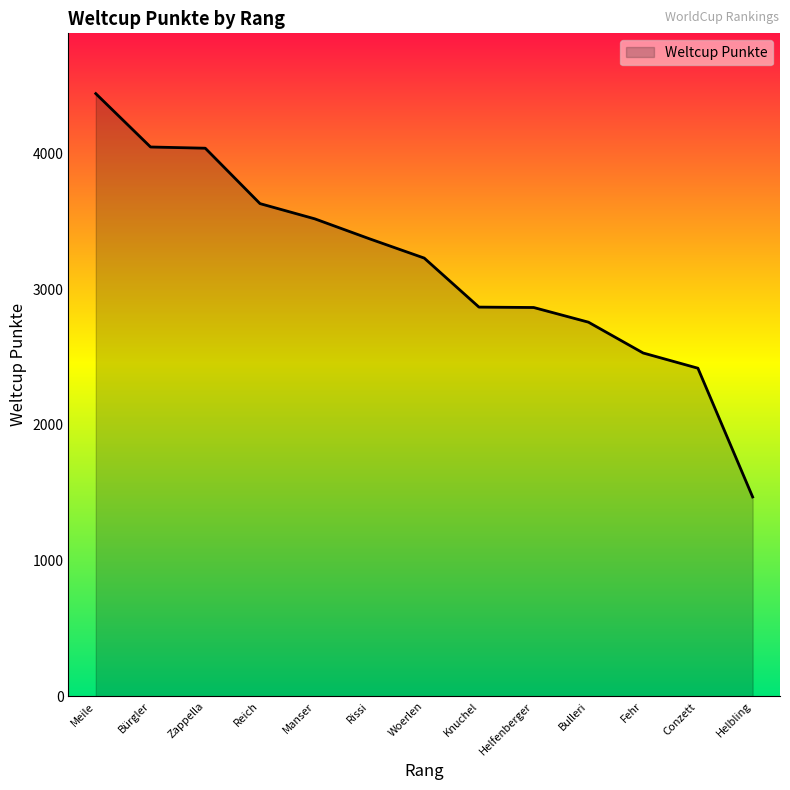

Which has a higher value, Knuchel or Meile?

Meile